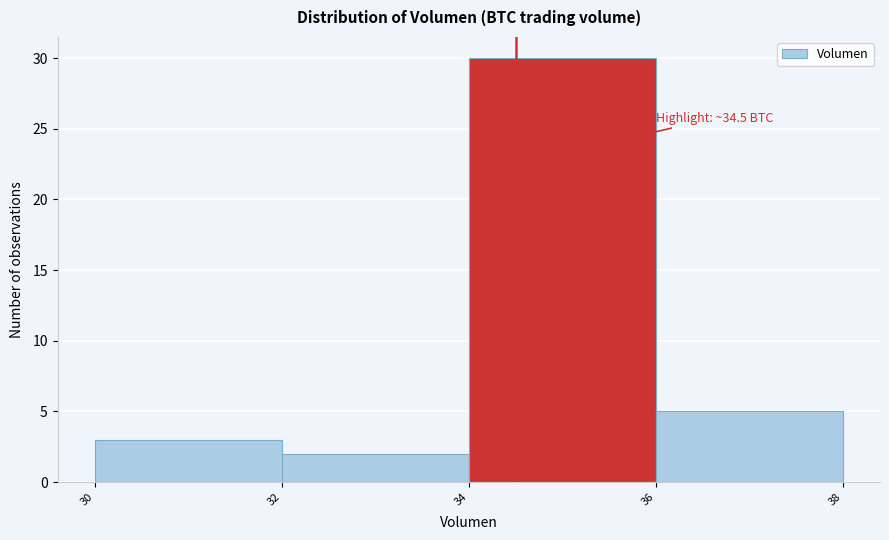

Which range on the x-axis has the tallest bar?

34 to 36